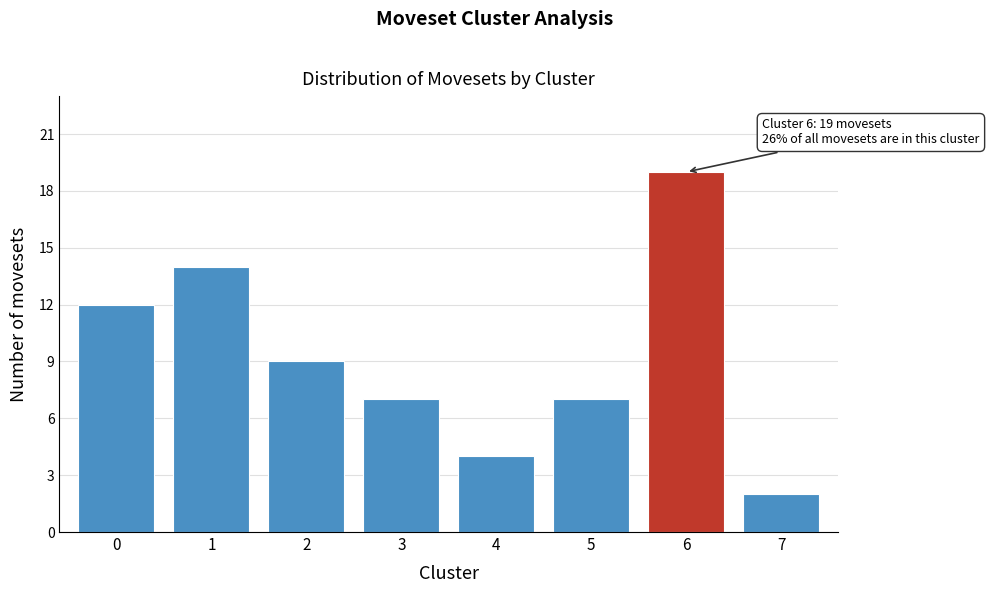

Reading right to left, list all the values displayed in this chart.

2	19	7	4	7	9	14	12